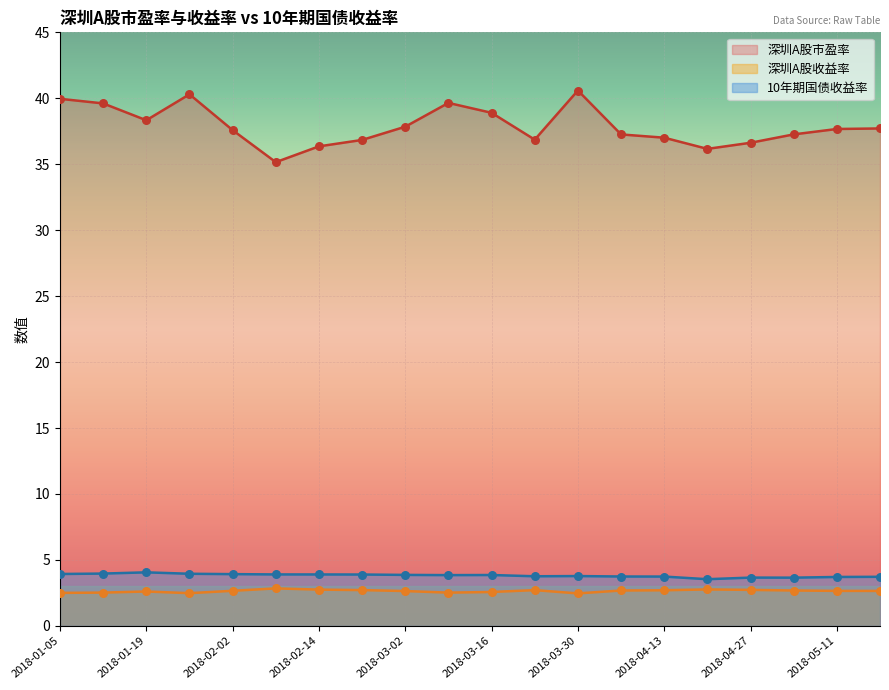

Is the value of 深圳A股收益率 at 2018-01-05 greater than the value of 10年期国债收益率 at 2018-03-23?

No